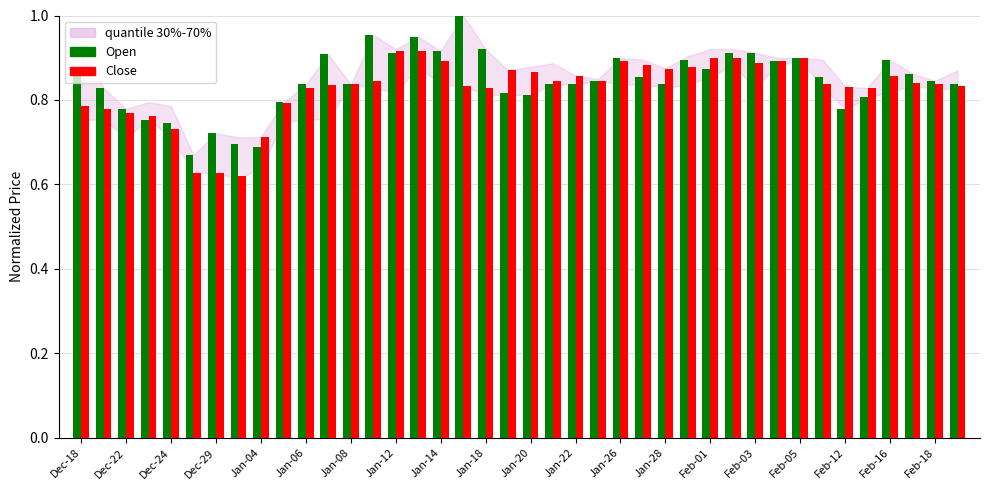

List the series in order of their peak value, lowest first.

Close, Open